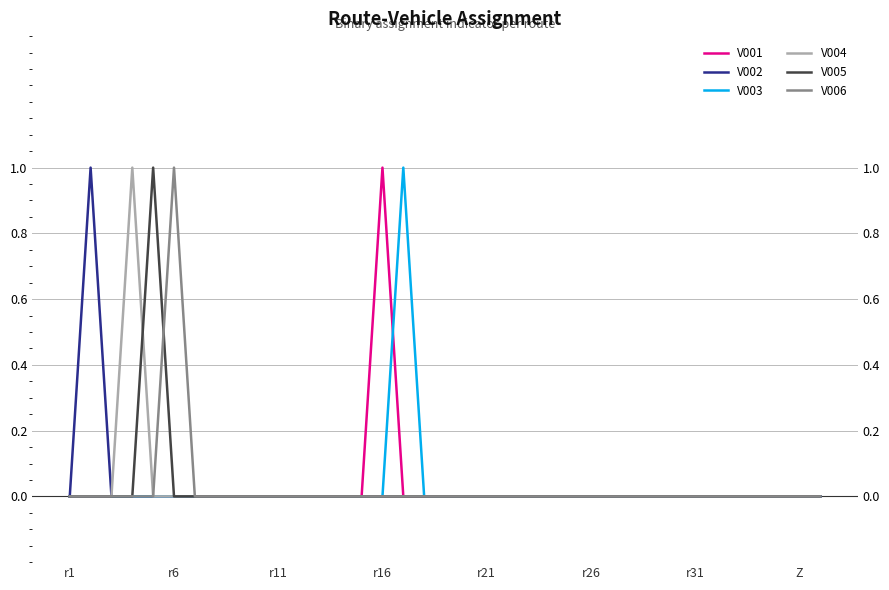

At which category is the sum across all series the highest?

r6